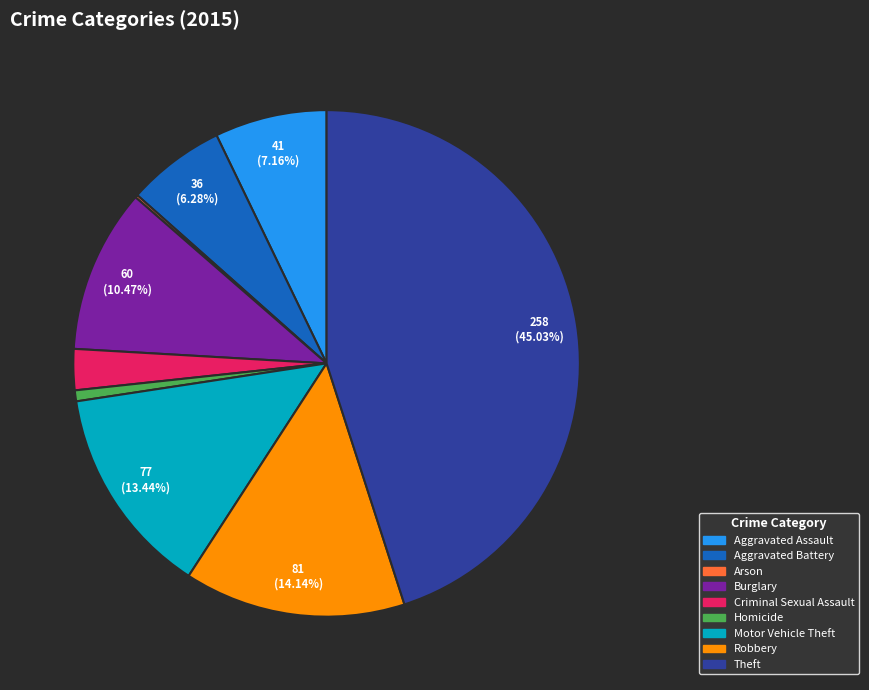

Combined, do Theft and Criminal Sexual Assault account for over 50%?

No